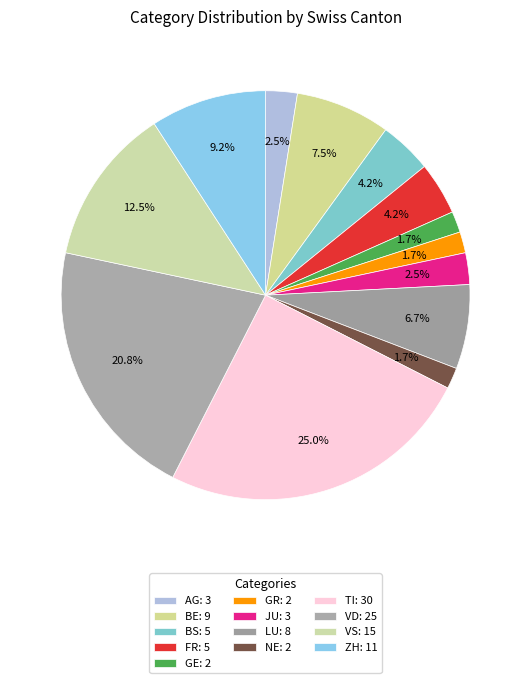

Approximately how many times larger is the value at VS compared to BS?

3.0